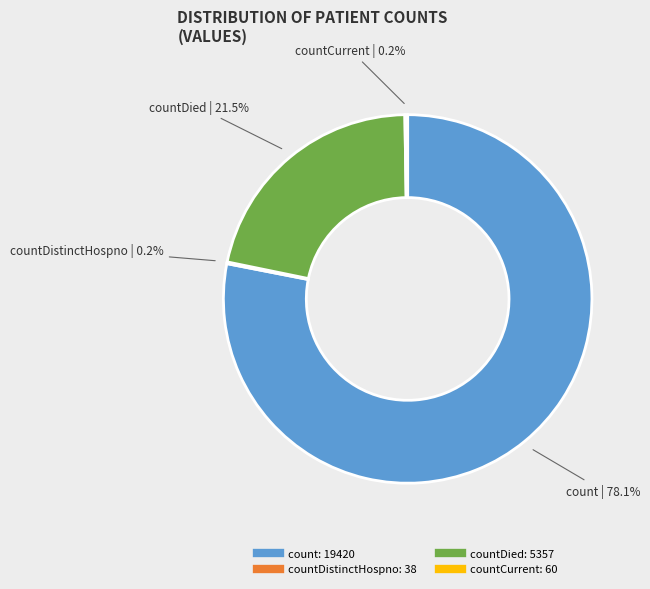

Is there a majority slice in this chart?

Yes